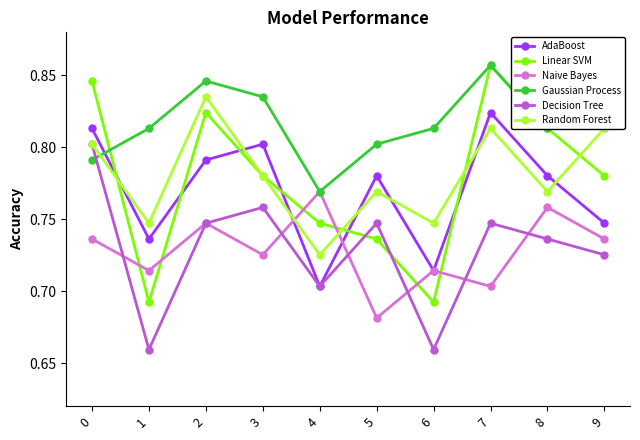

Which label corresponds to the largest value in the chart?

7